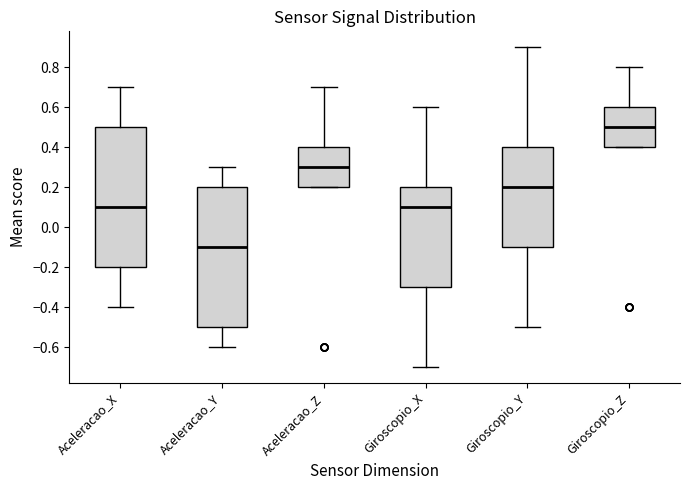

Which box's median line is the highest?

Giroscopio_Z